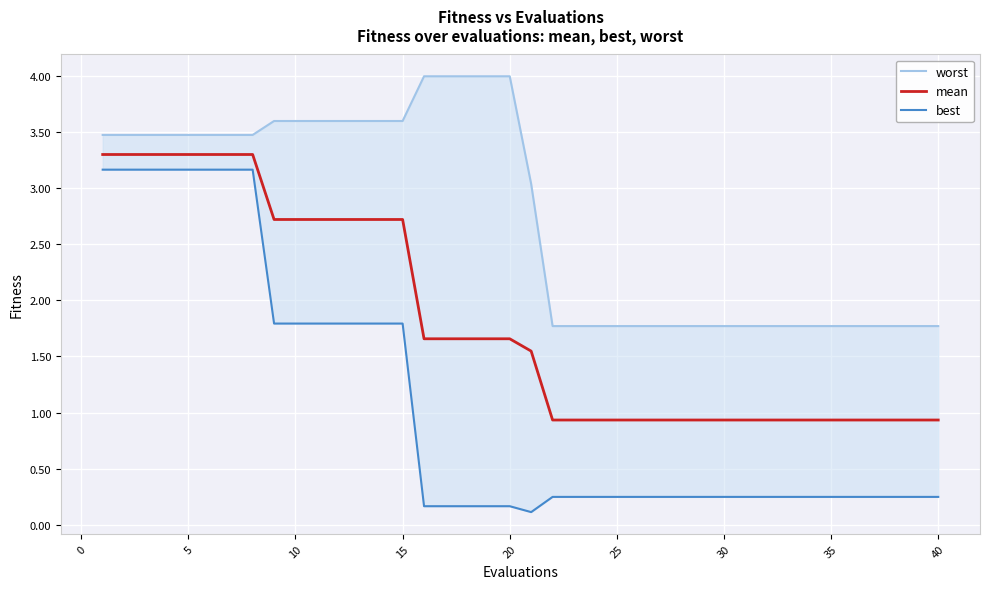

Which series has the largest range (max minus min)?

best